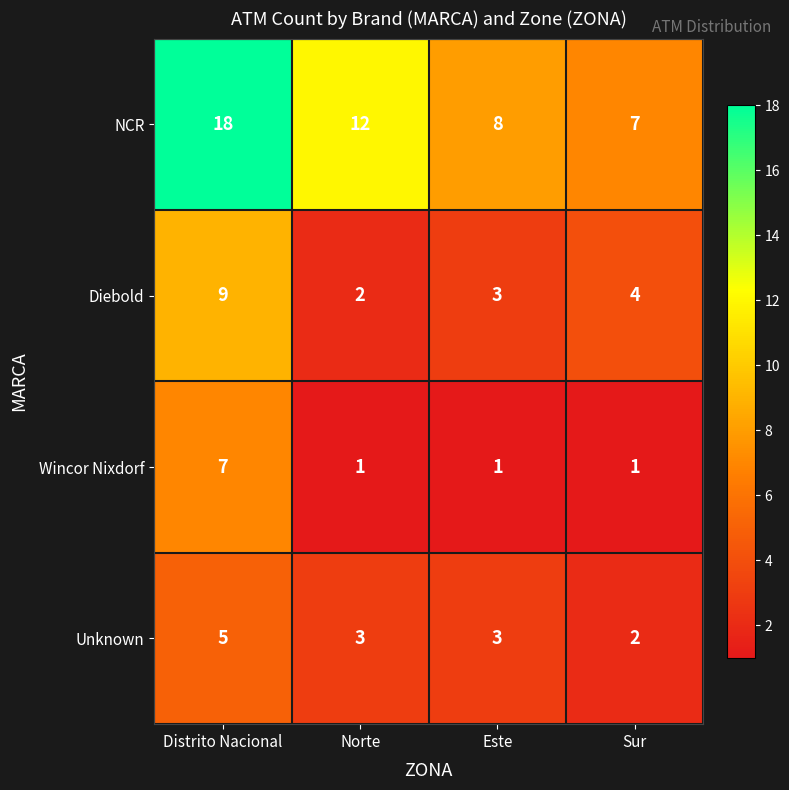

Which series has the largest total across all categories?

NCR